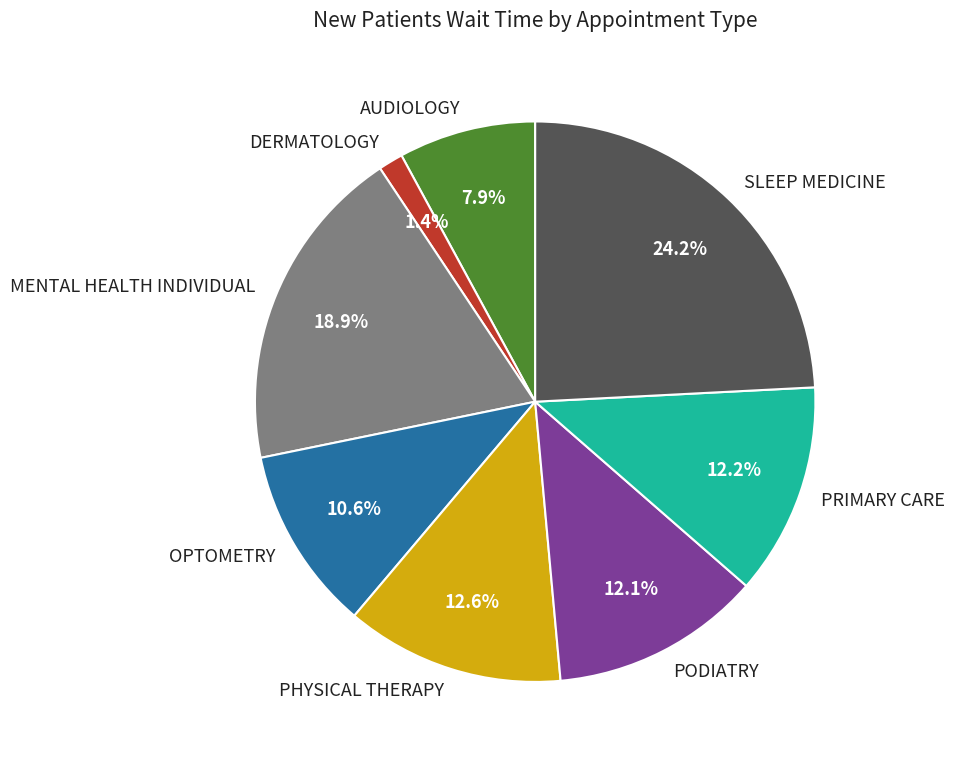

Which category has the smallest portion of the pie?

DERMATOLOGY